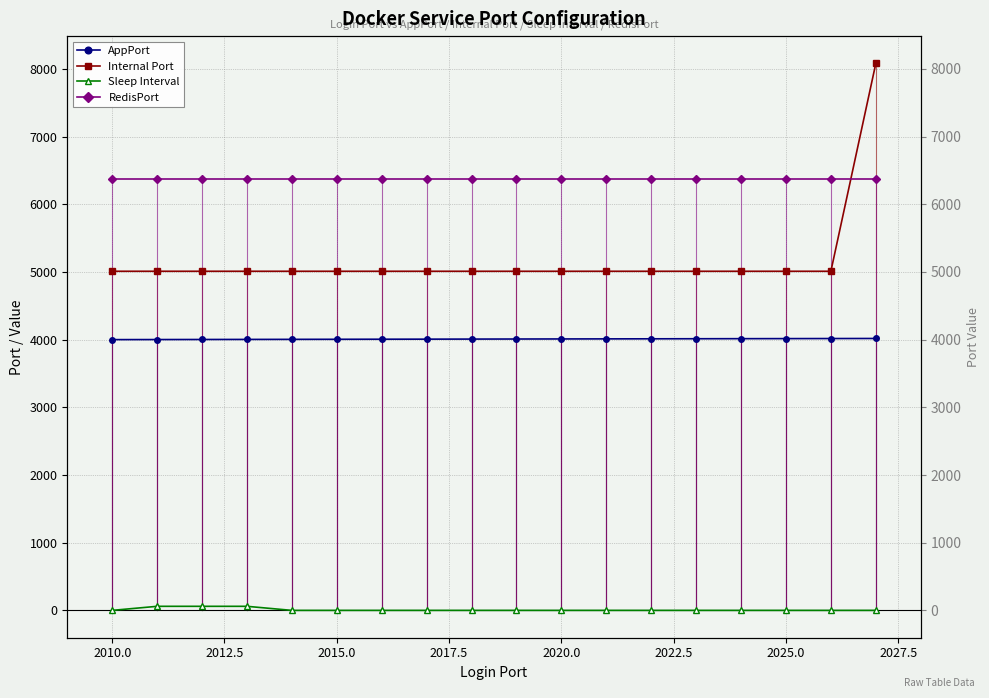

Is this an area chart (filled region under the line)?

No